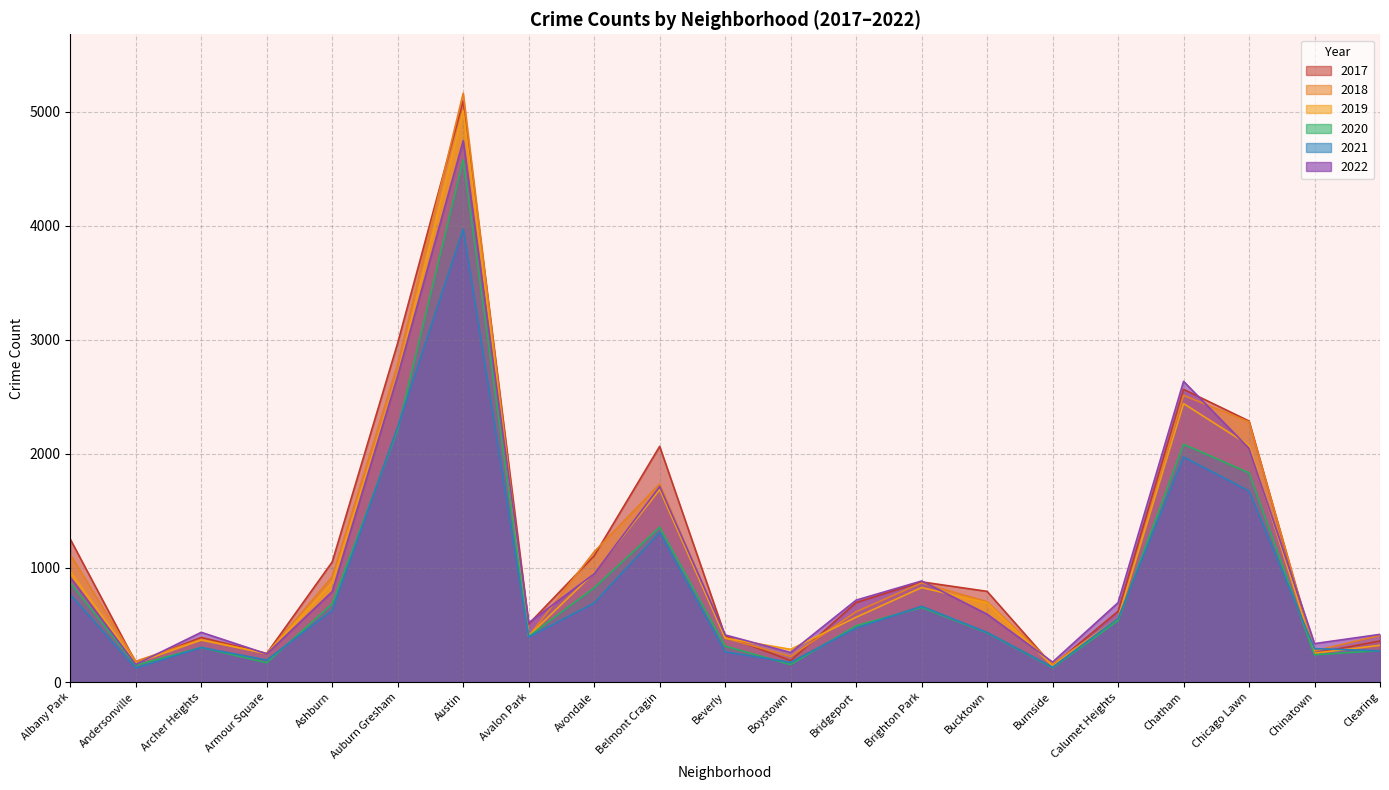

At which label does 2022 first exceed 696?

Albany Park